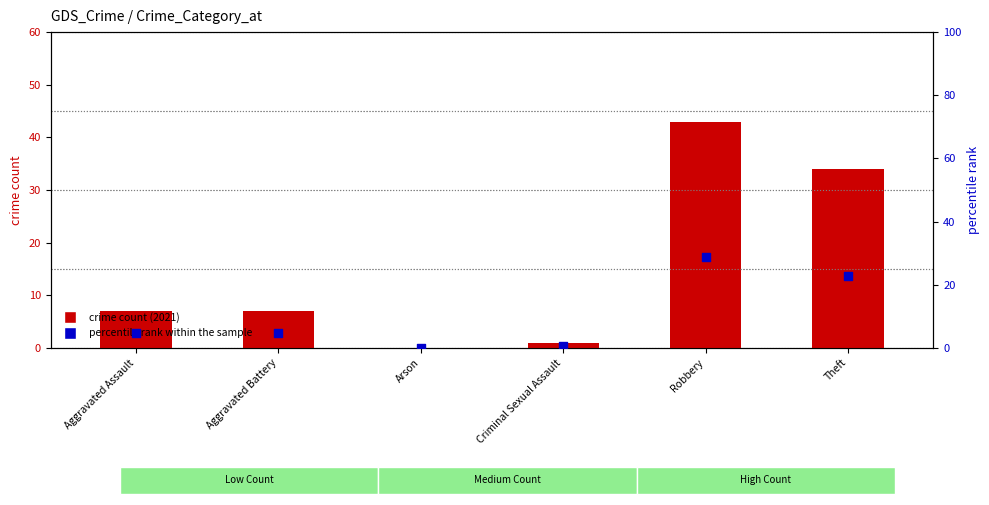

Which series reaches the minimum Y coordinate?

crime count